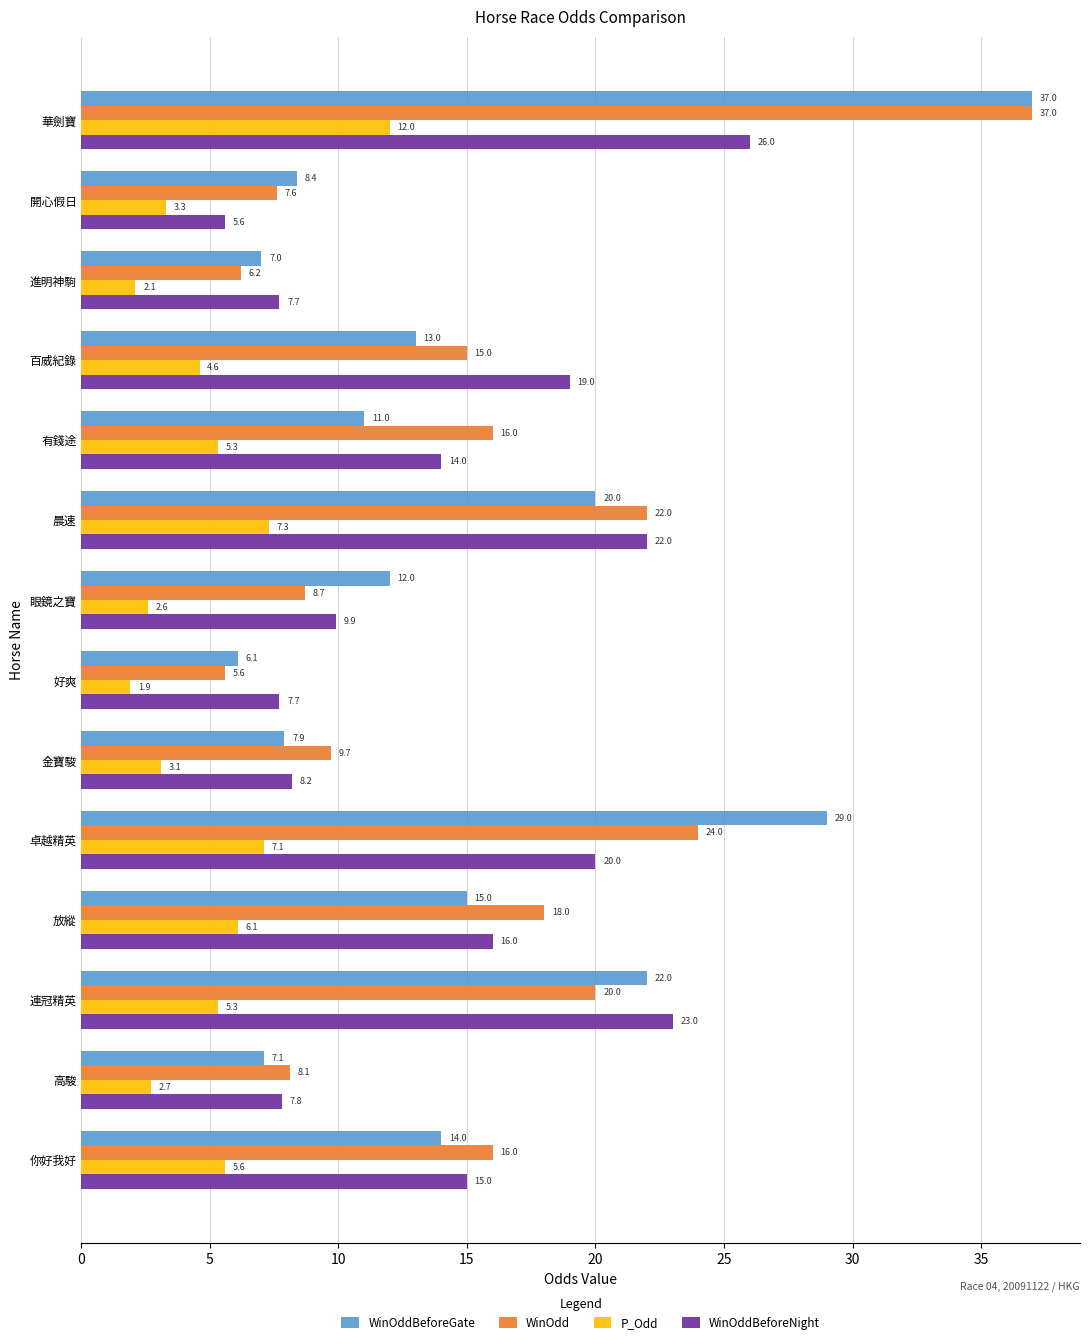

What is the difference between the maximum and minimum values in the WinOdd series?

31.4